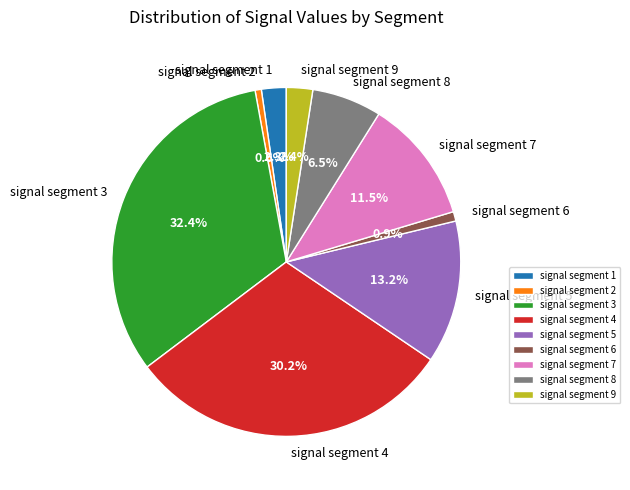

What percentage is NOT represented by signal segment 6?

99.1%